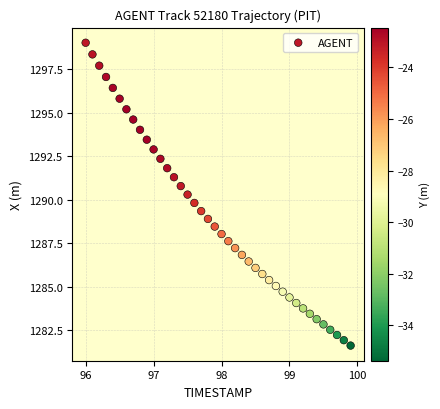

What is the range of Y values (max minus min)?

17.4